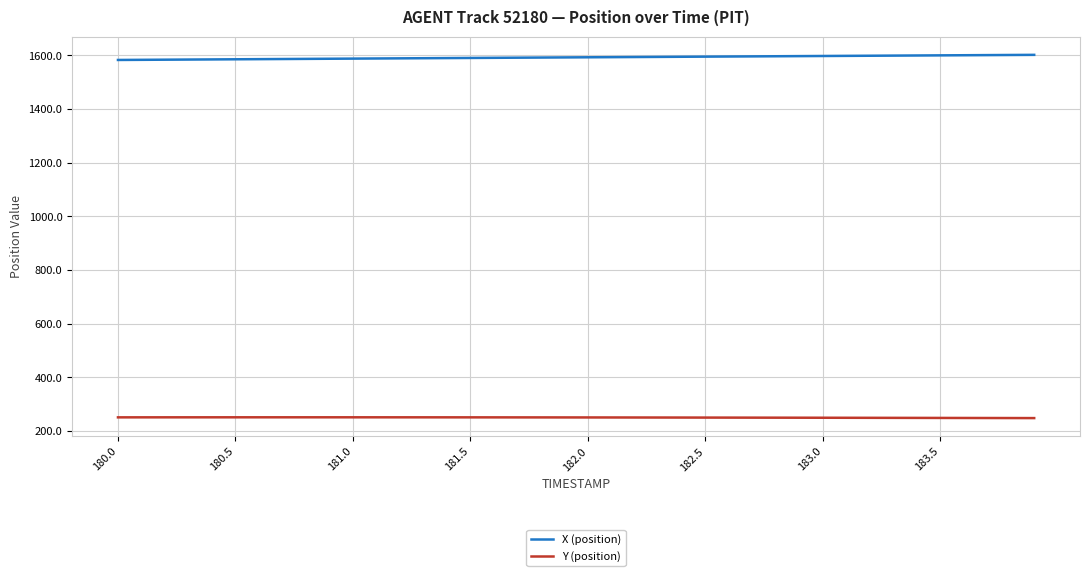

Which series has the largest total across all categories?

X (position)